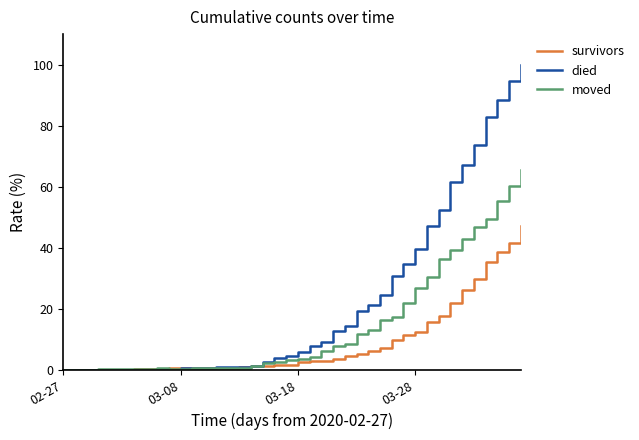

What is the maximum value shown in the chart?

100.0